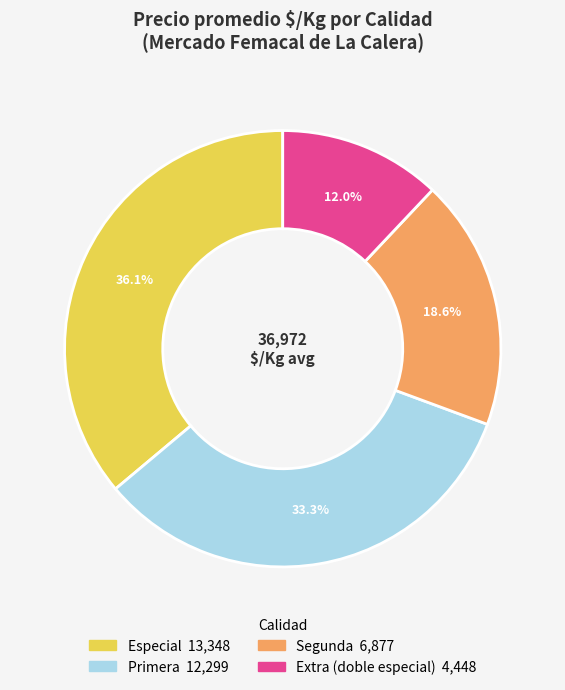

Rank the categories by value from highest to lowest.

Especial, Primera, Segunda, Extra (doble especial)